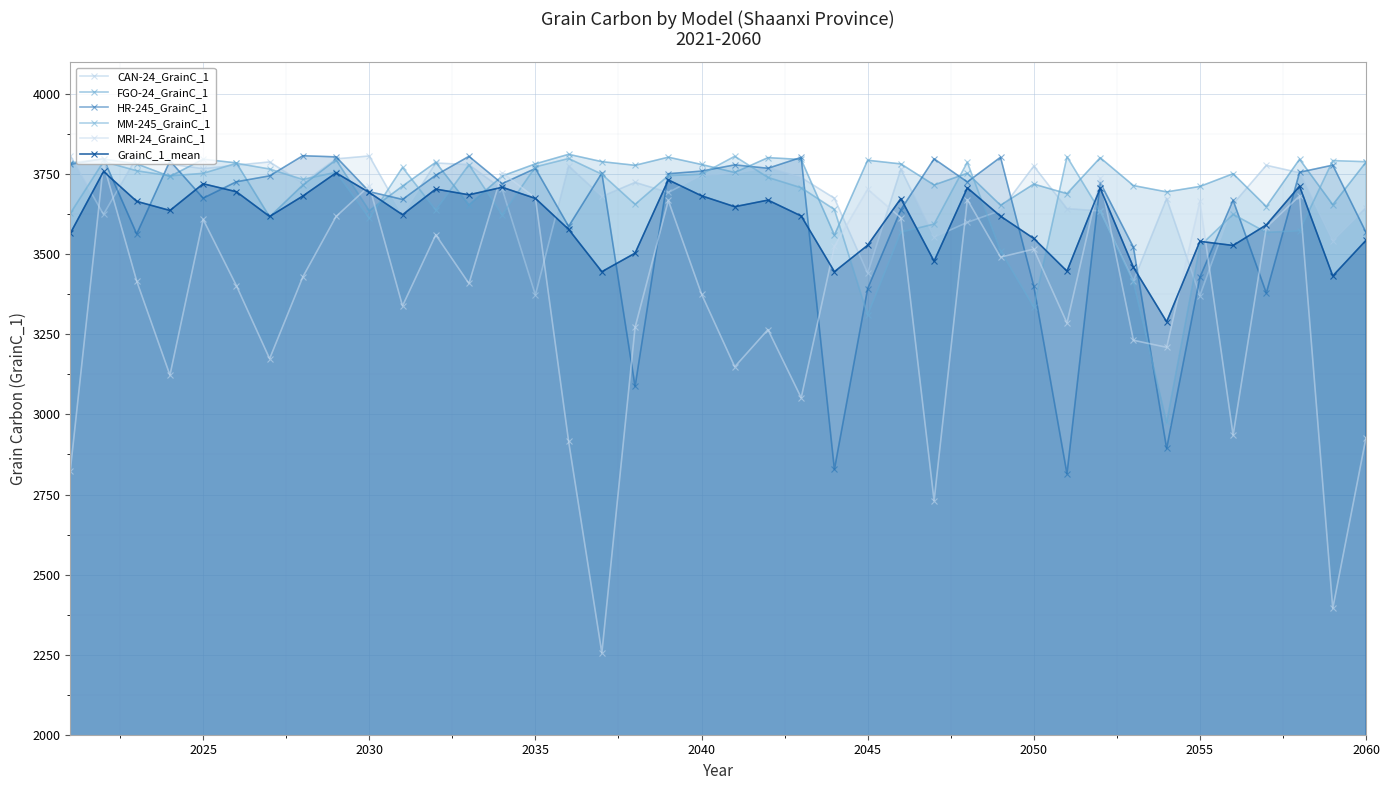

How many distinct data groups are displayed?

6